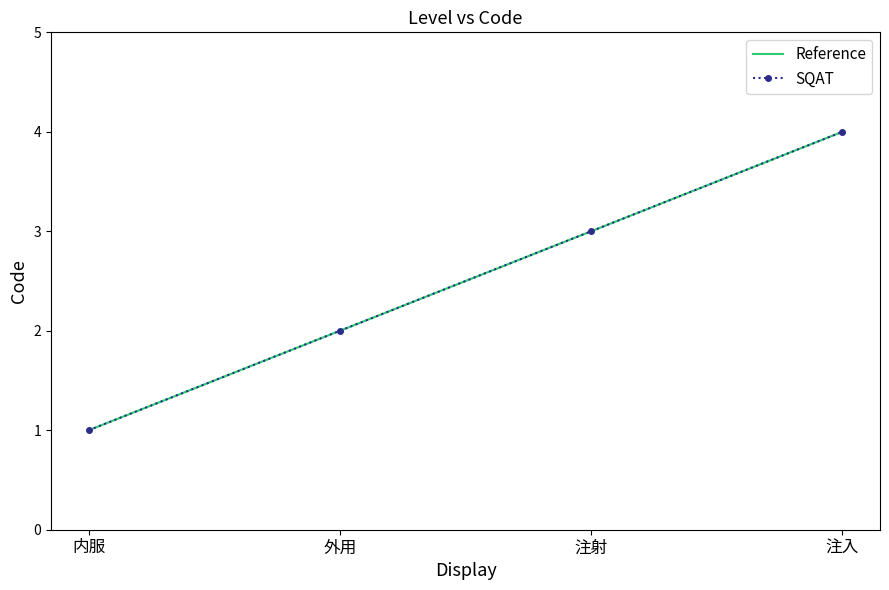

What is the value of the Reference point at the 2nd from the left?

2